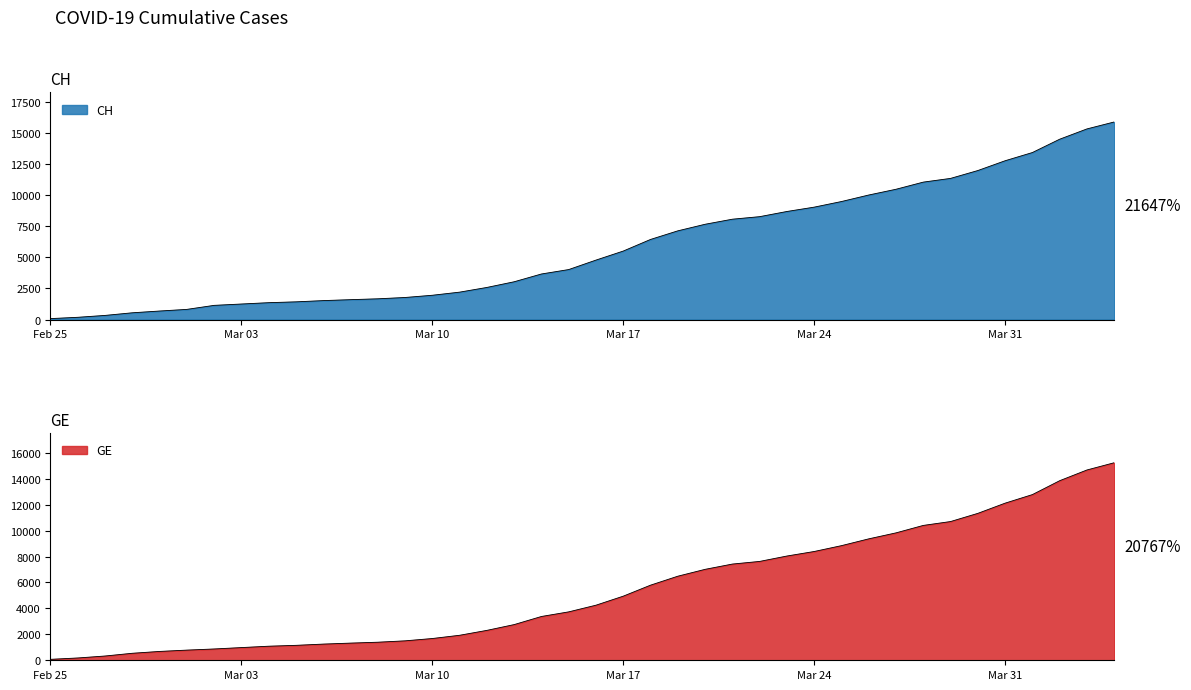

Read the CH value at 2020-03-09, to the nearest 100.

1800